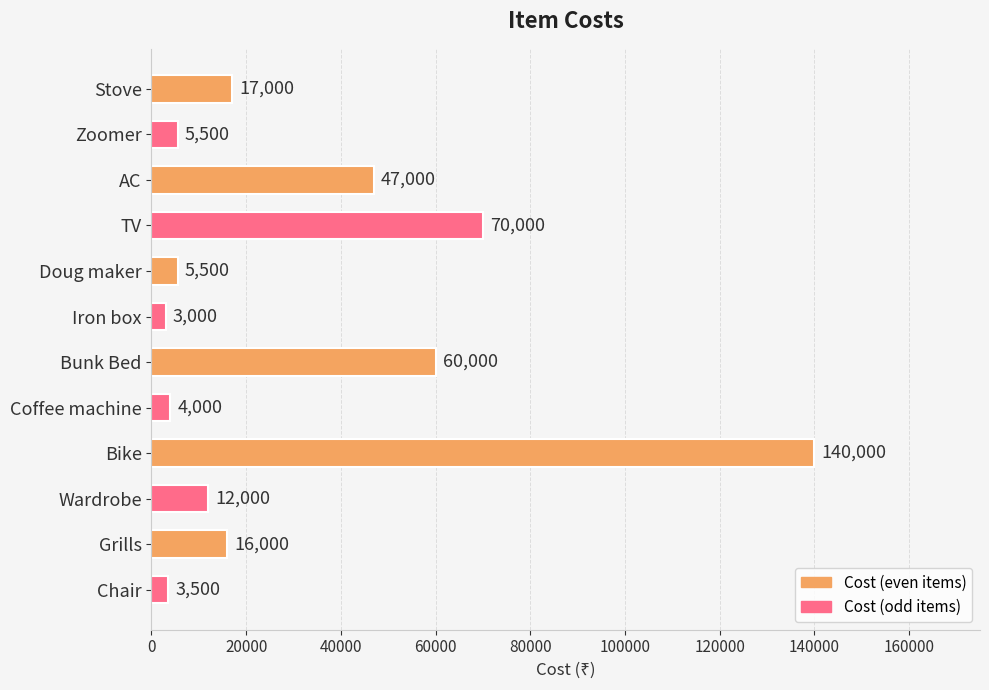

What is the maximum value shown in the chart?

140000